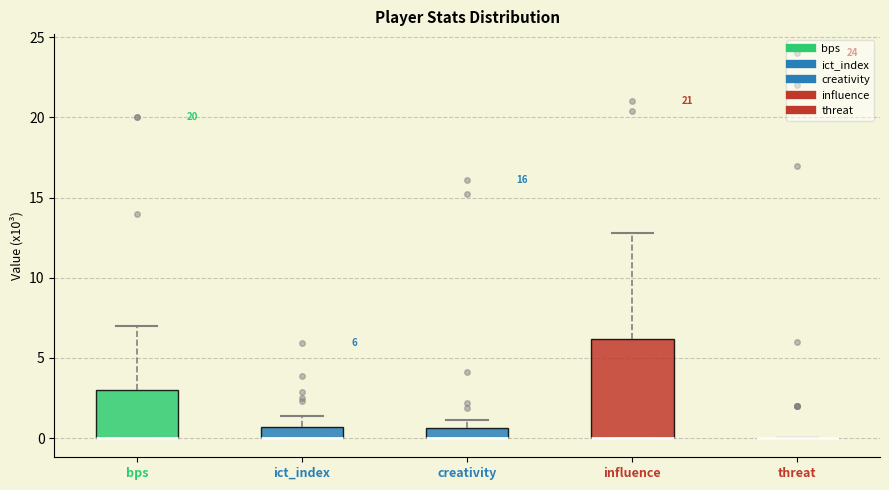

Comparing the boxes themselves (not the whiskers), which one is the tallest?

influence